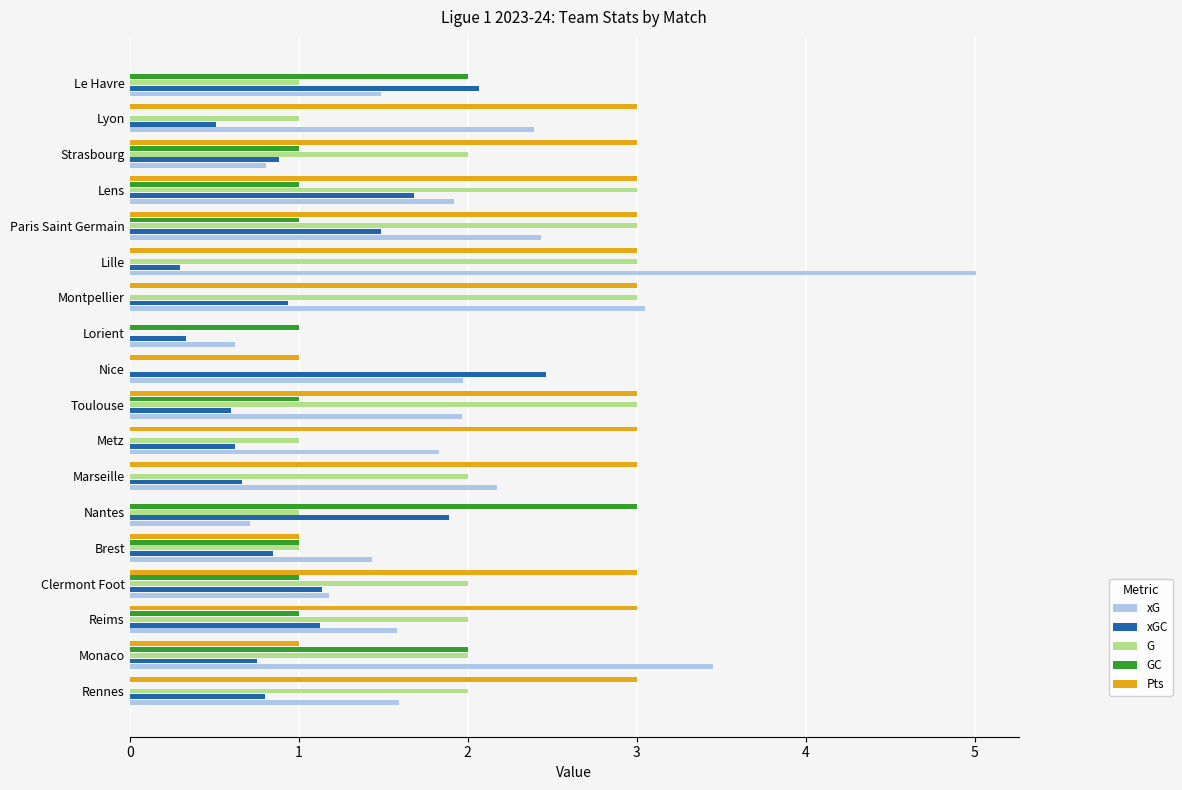

Between Toulouse and Paris Saint Germain, which series saw the biggest shift?

xGC